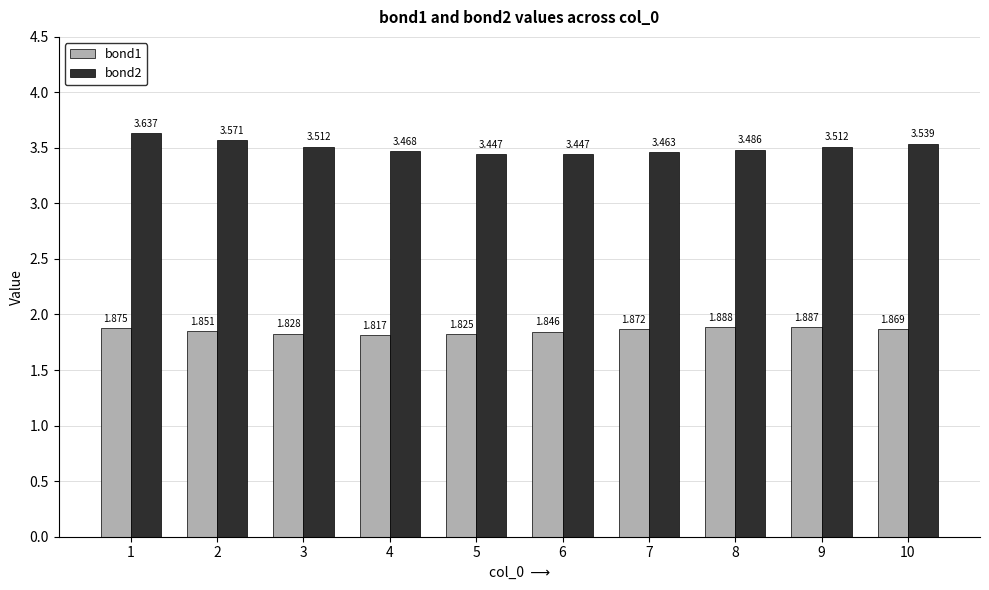

What is the difference between the maximum and minimum values in the bond2 series?

0.2